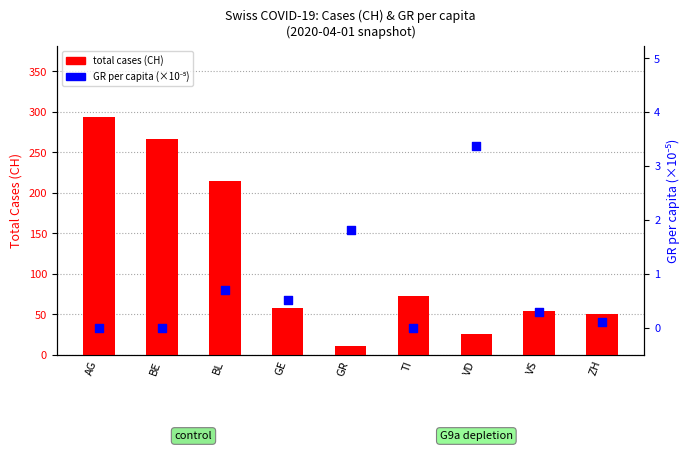

Is the value of total cases (CH) at VS greater than the value of GR per capita (×10⁻⁵) at BL?

Yes